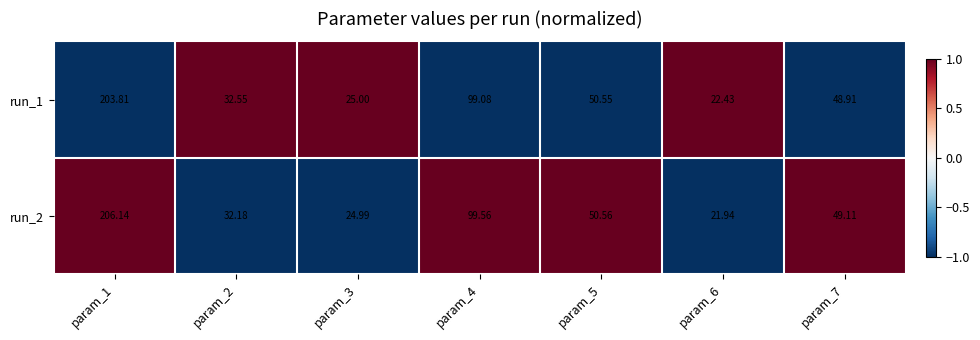

Count the number of data series in this chart.

2